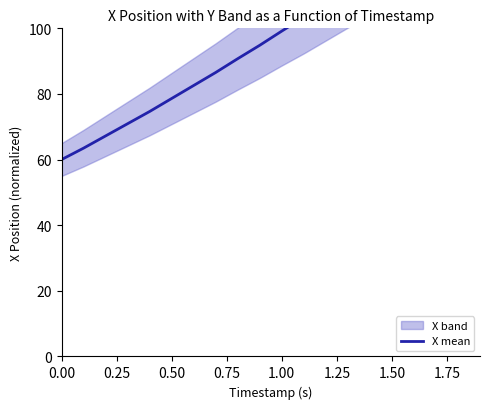

Reading left to right, list all the values displayed in this chart.

60.0	63.5	67.2	70.9	74.7	78.6	82.6	86.5	90.8	94.8	99.2	103.4	107.8	112.3	116.7	121.3	125.8	130.5	135.3	140.0